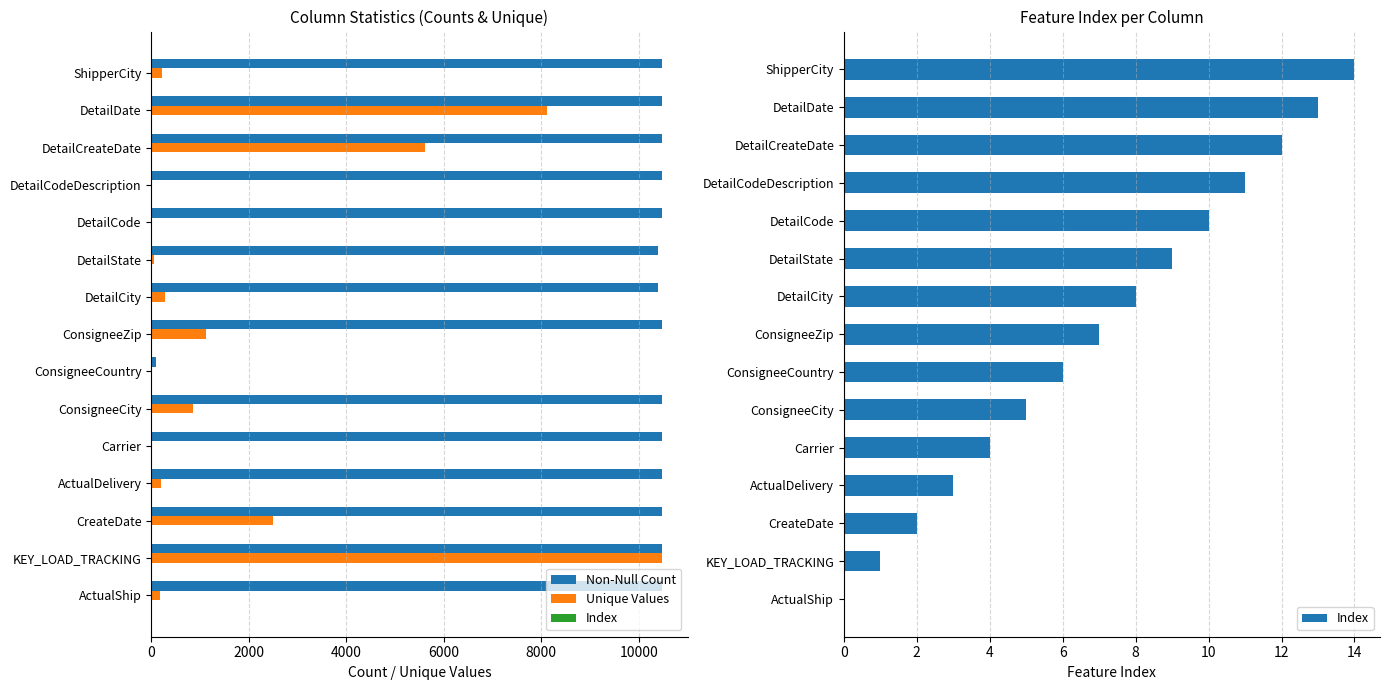

Are the bars grouped side by side (vs. stacked)?

Yes